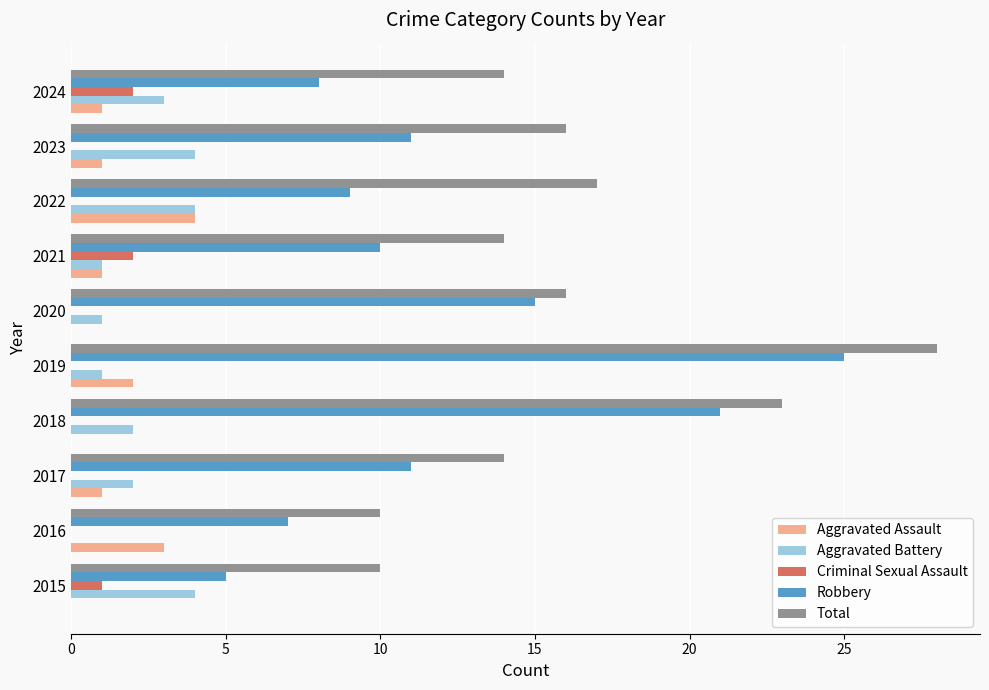

What is the average value of the Total series?

16